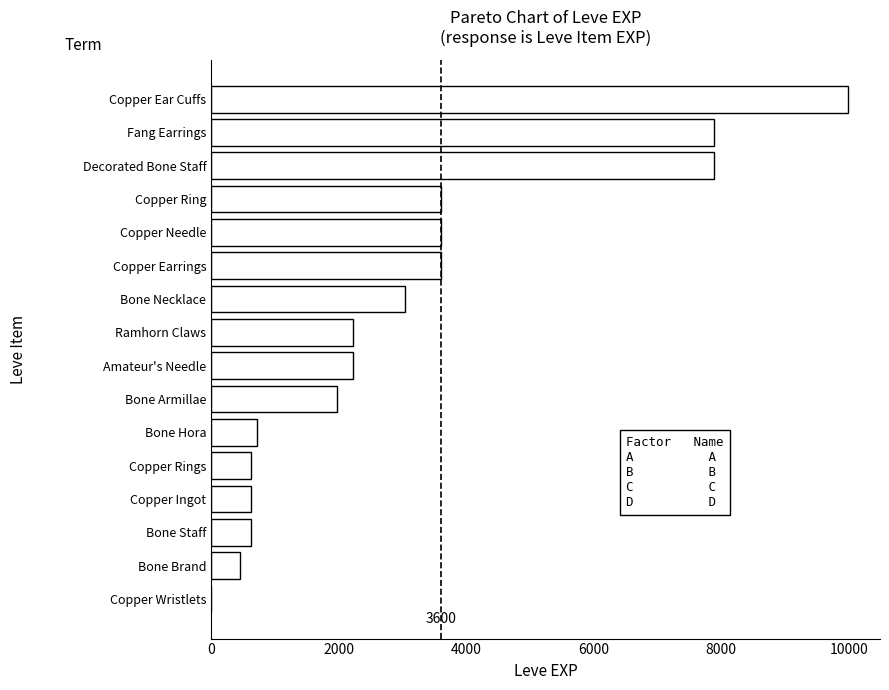

Is it true that the value at Copper Rings is 630?

True